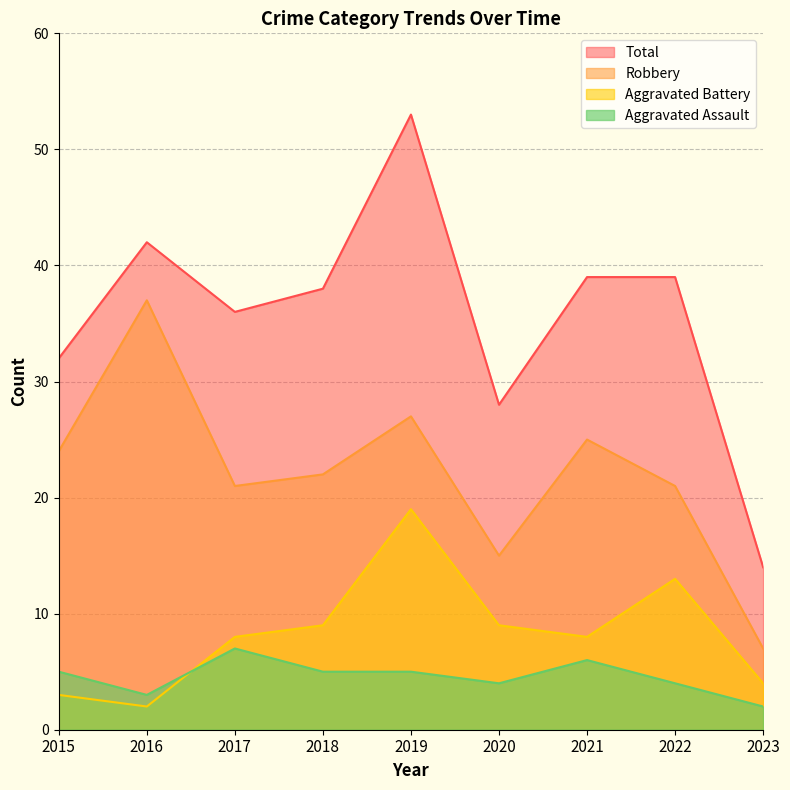

Reading left to right, transcribe all the data shown in this chart.

Aggravated Assault: 5	3	7	5	5	4	6	4	2
Aggravated Battery: 3	2	8	9	19	9	8	13	4
Robbery: 24	37	21	22	27	15	25	21	7
Total: 32	42	36	38	53	28	39	39	14